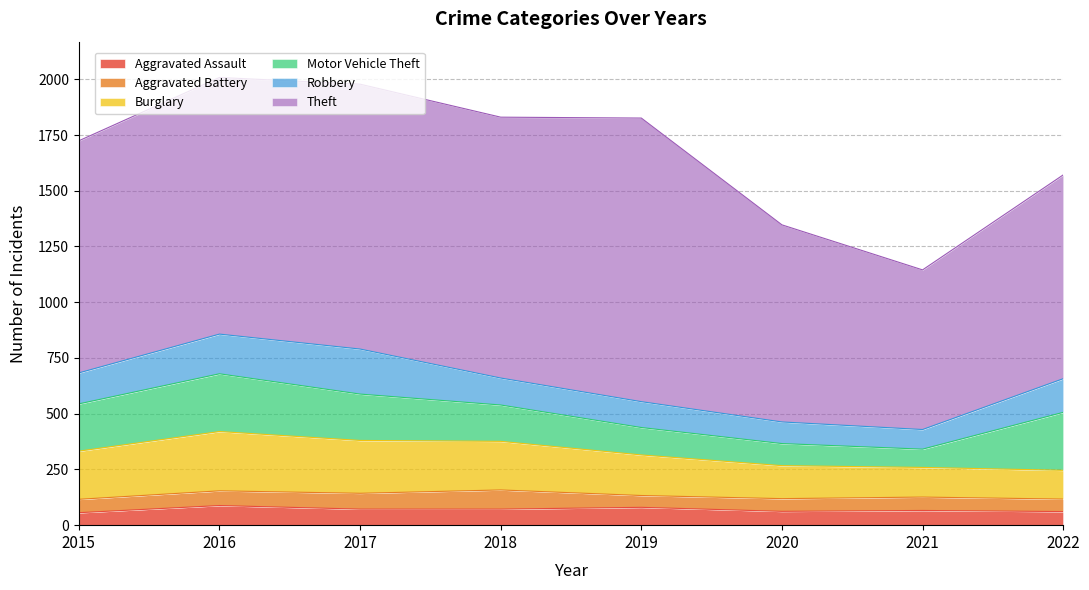

How many lines are shown in the chart?

6